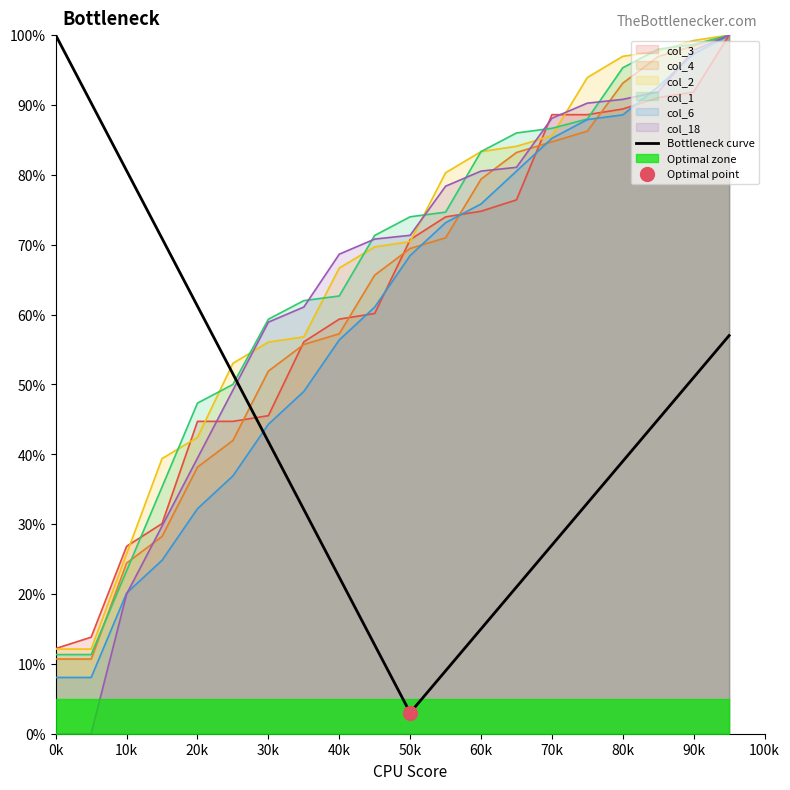

What is the label of the 20th point from the right?

0k